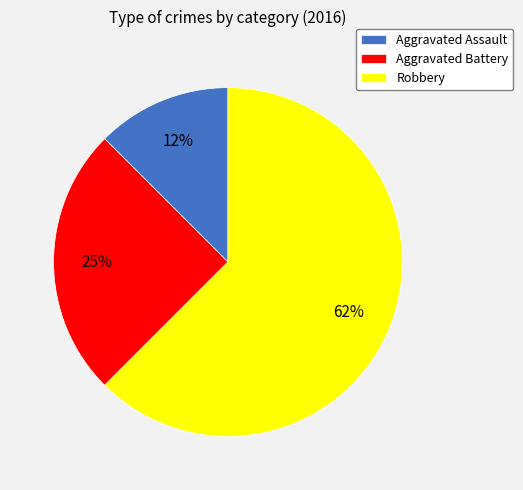

Is the sum of Robbery and Aggravated Battery greater than half?

Yes